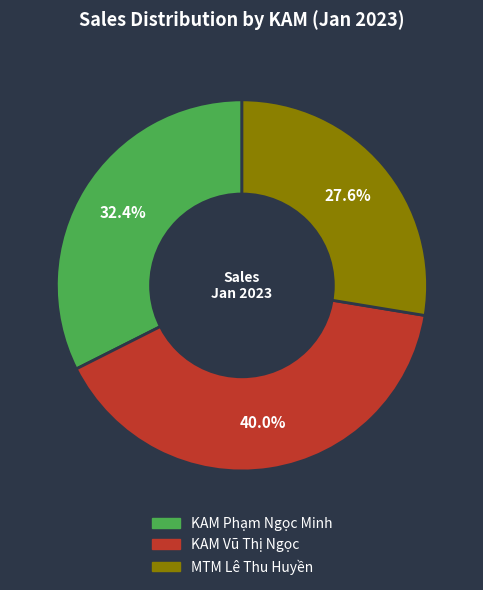

Does any single category account for the majority?

No